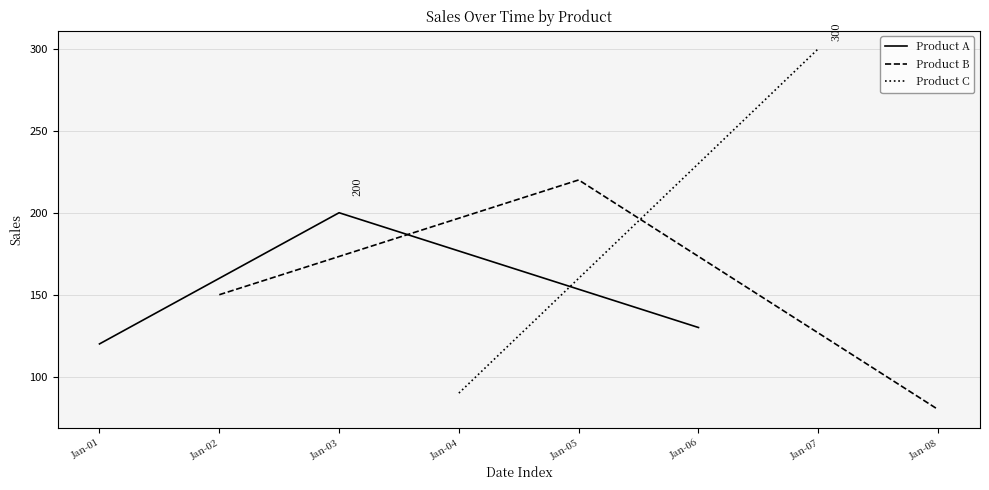

At which label is Product A closest to 160?

Jan-06